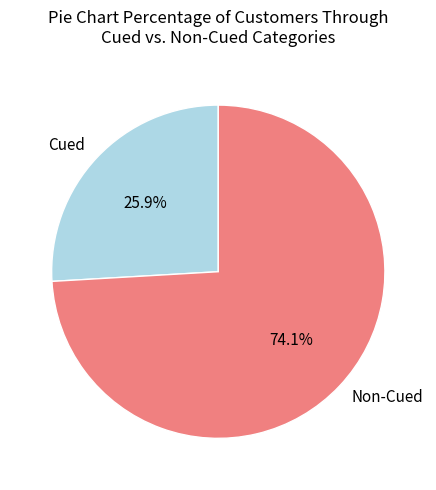

Count the number of slices in the pie.

2